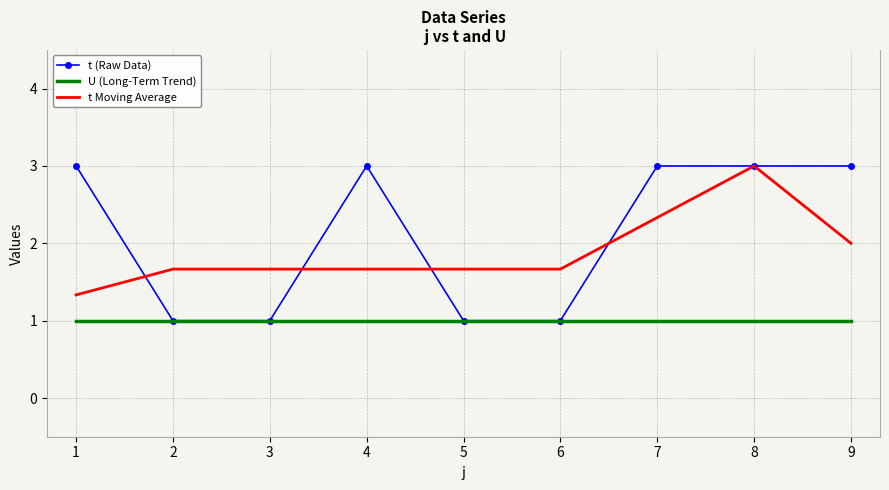

At which category is the sum across all series the highest?

8